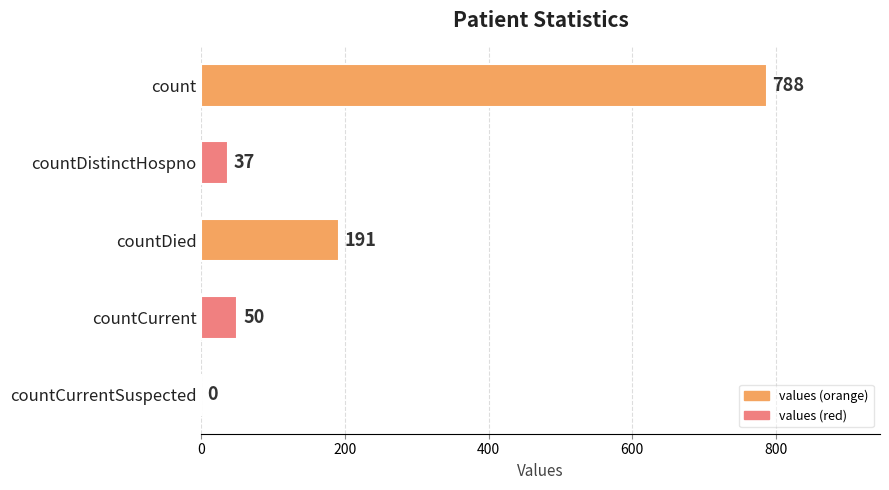

What value does the data have at count?

788